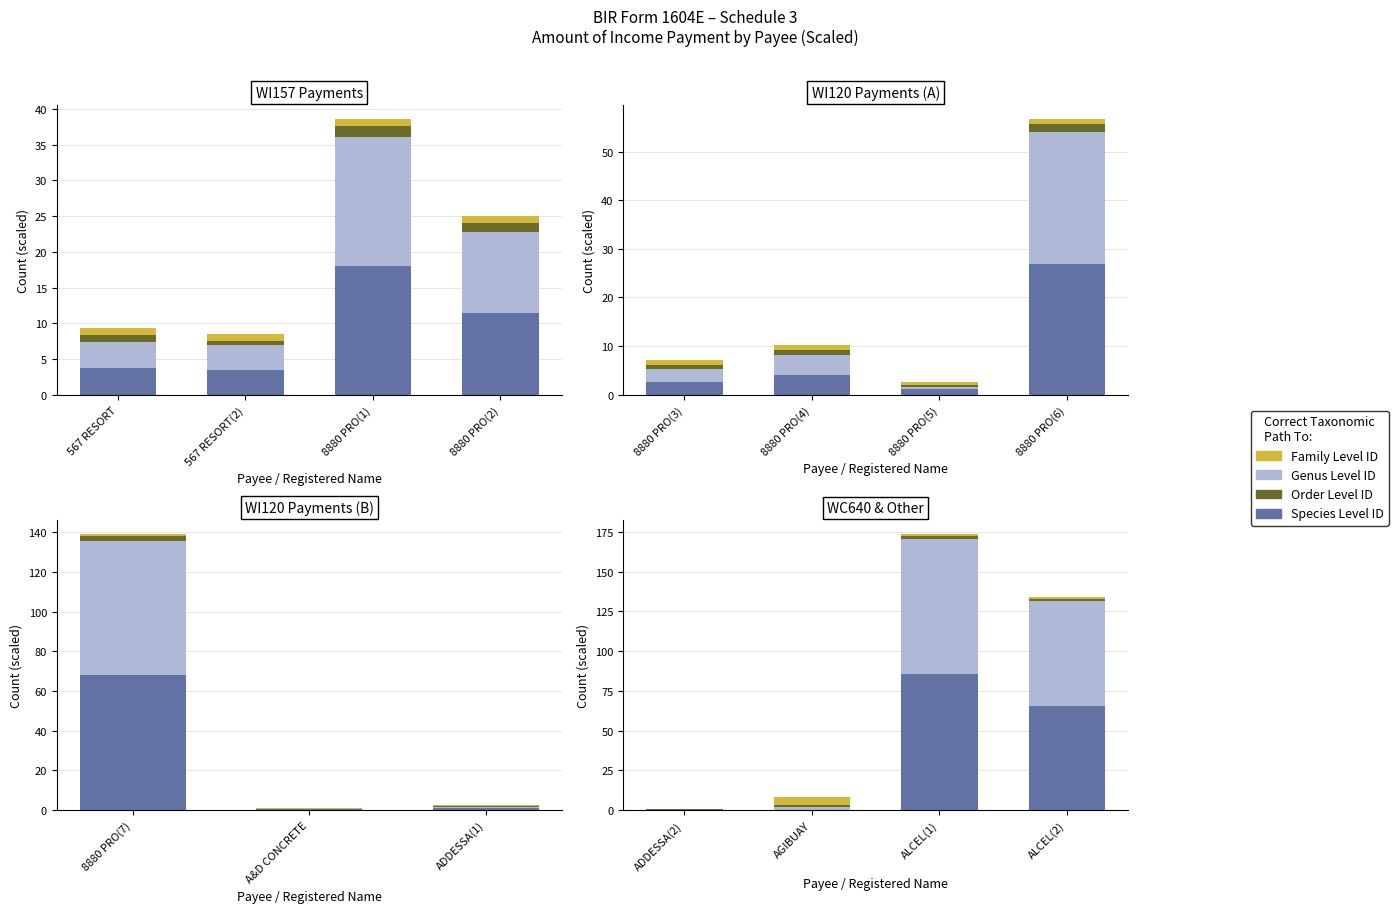

True or false: Genus Level ID has a value of 132.0 at ALCEL(1).

False